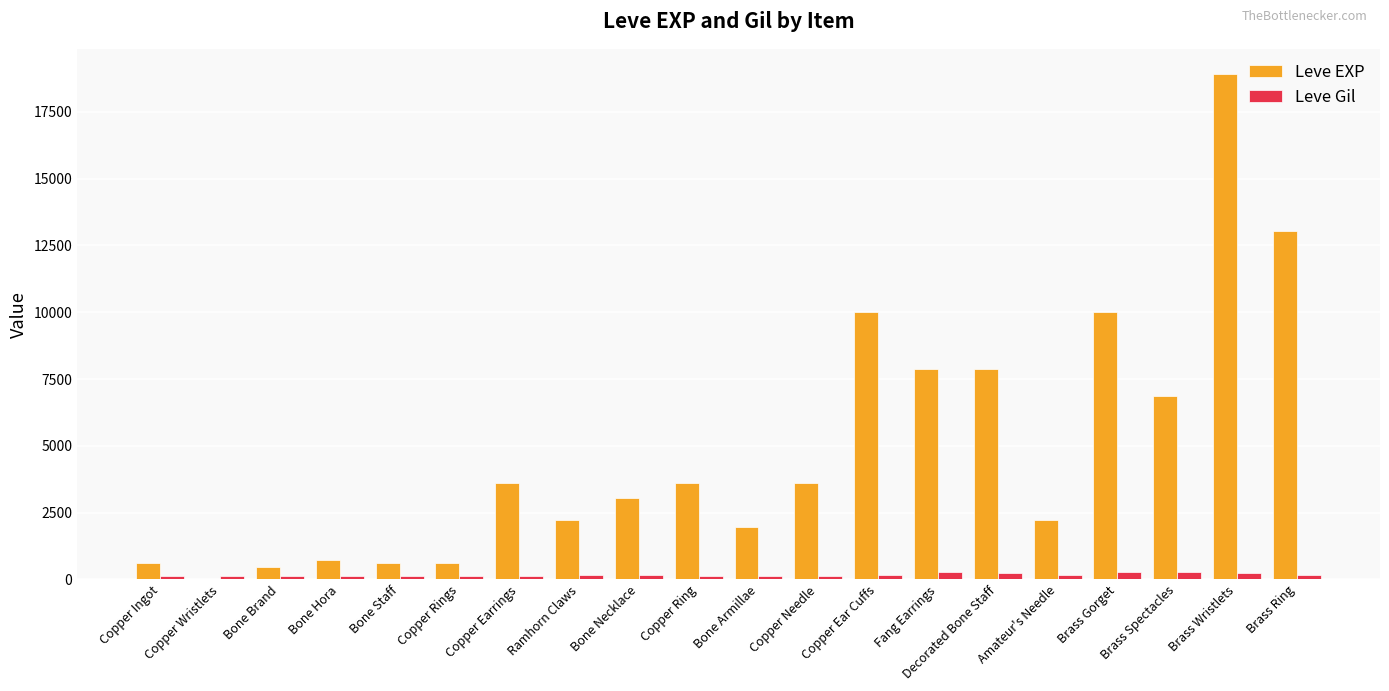

The value of Leve Gil at Copper Wristlets is 116. True or false?

True